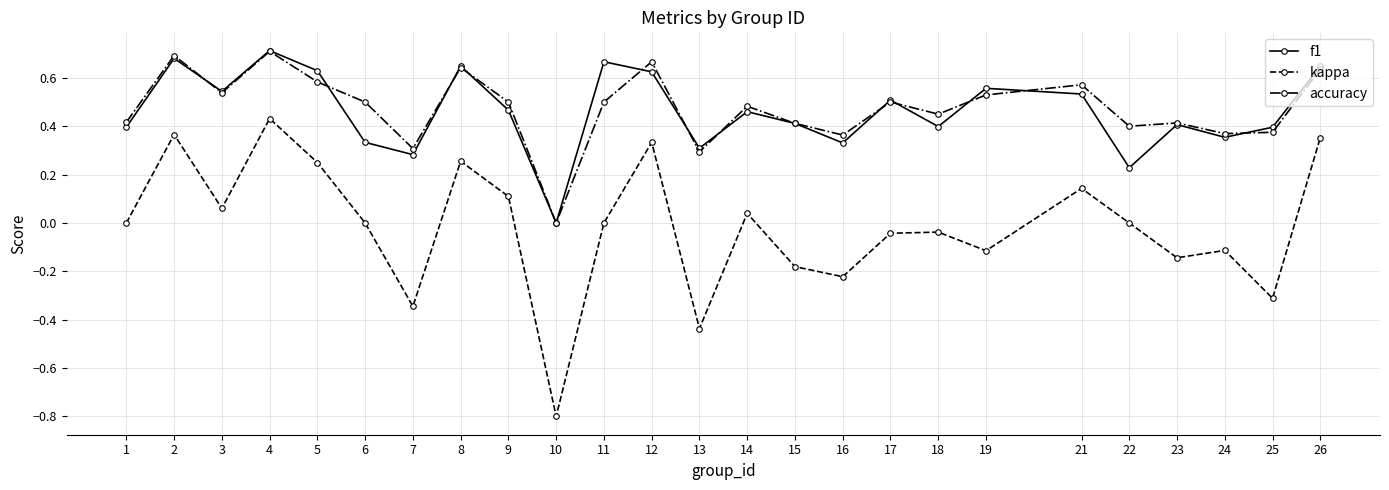

In kappa, how many points are lower than both neighbors (excluding endpoints)?

8